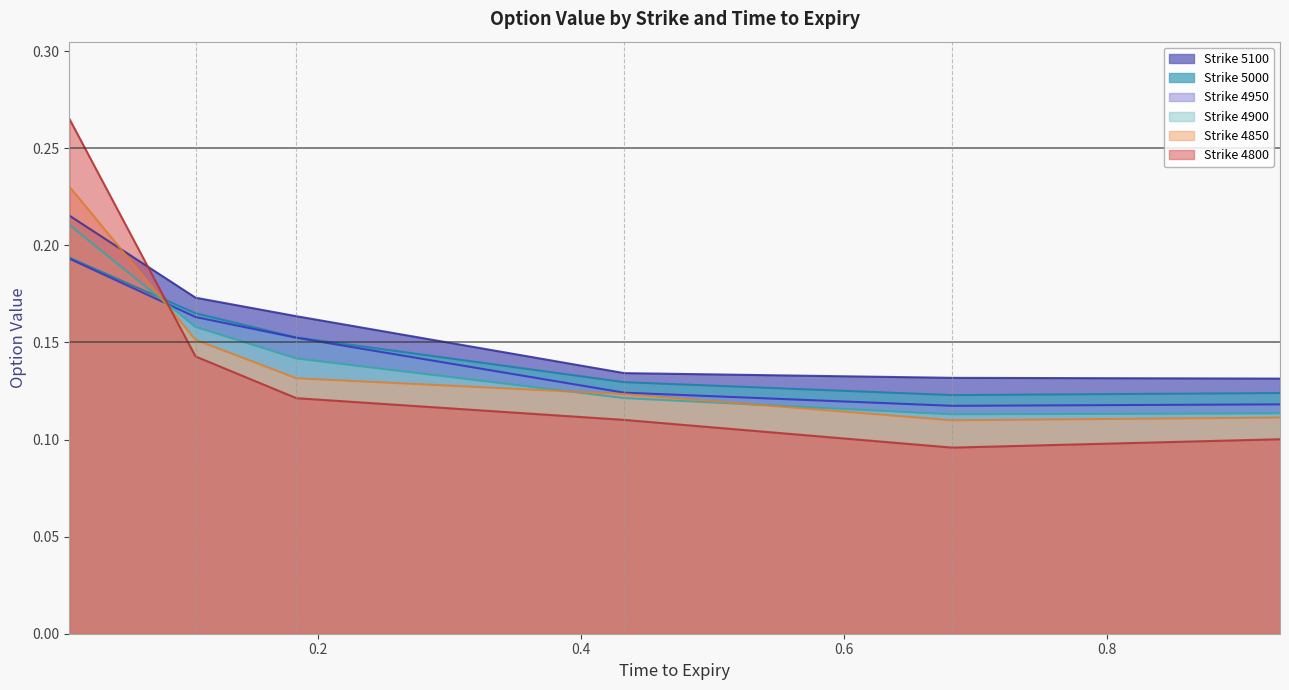

At which label does 4900 reach its peak?

0.01095890410958904